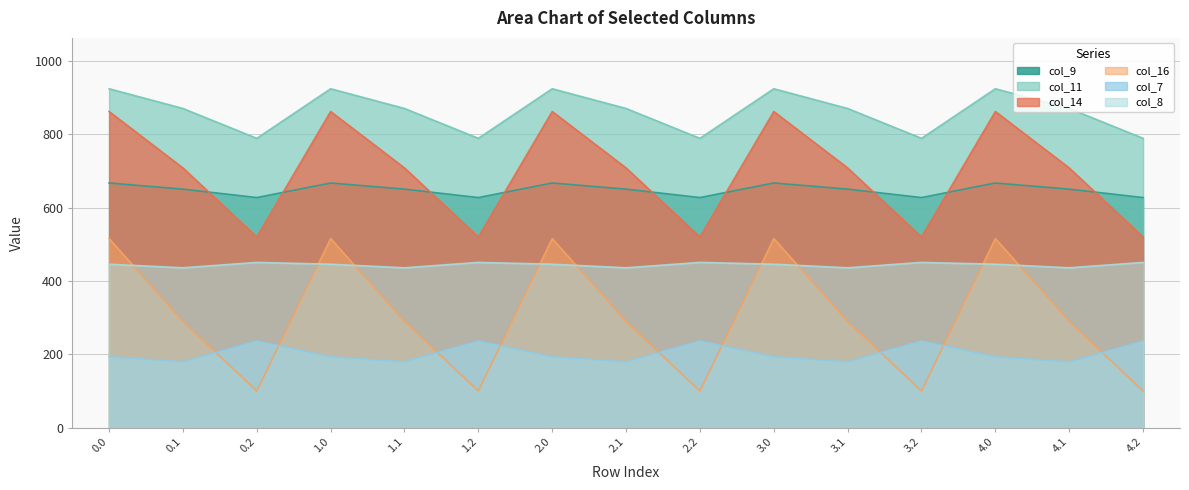

Is it true that col_8 equals 450.5 at 3.2?

True